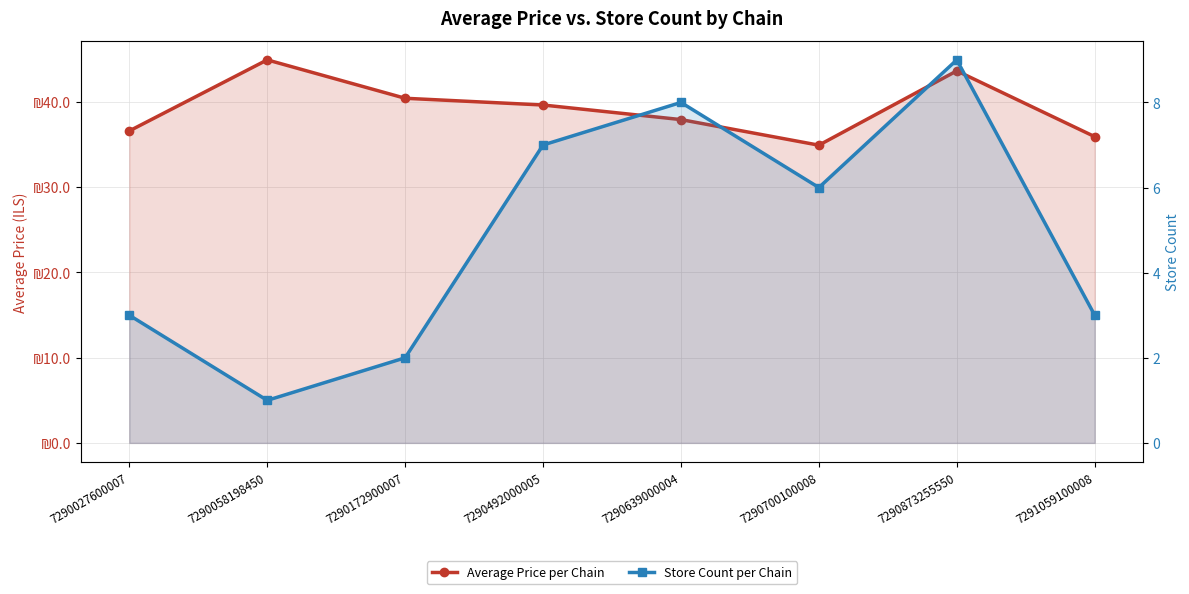

What is the difference between the maximum and minimum values in the Average Price per Chain series?

10.0